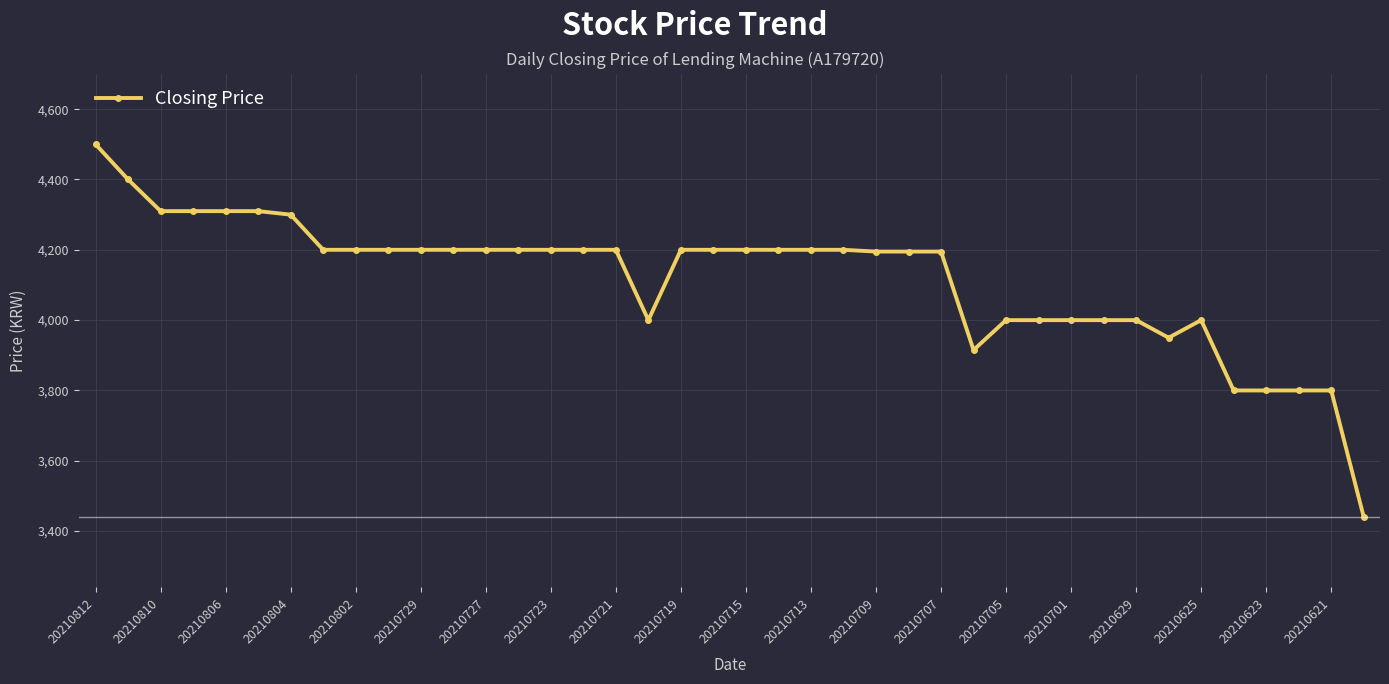

What is the difference between the maximum and minimum values?

1060